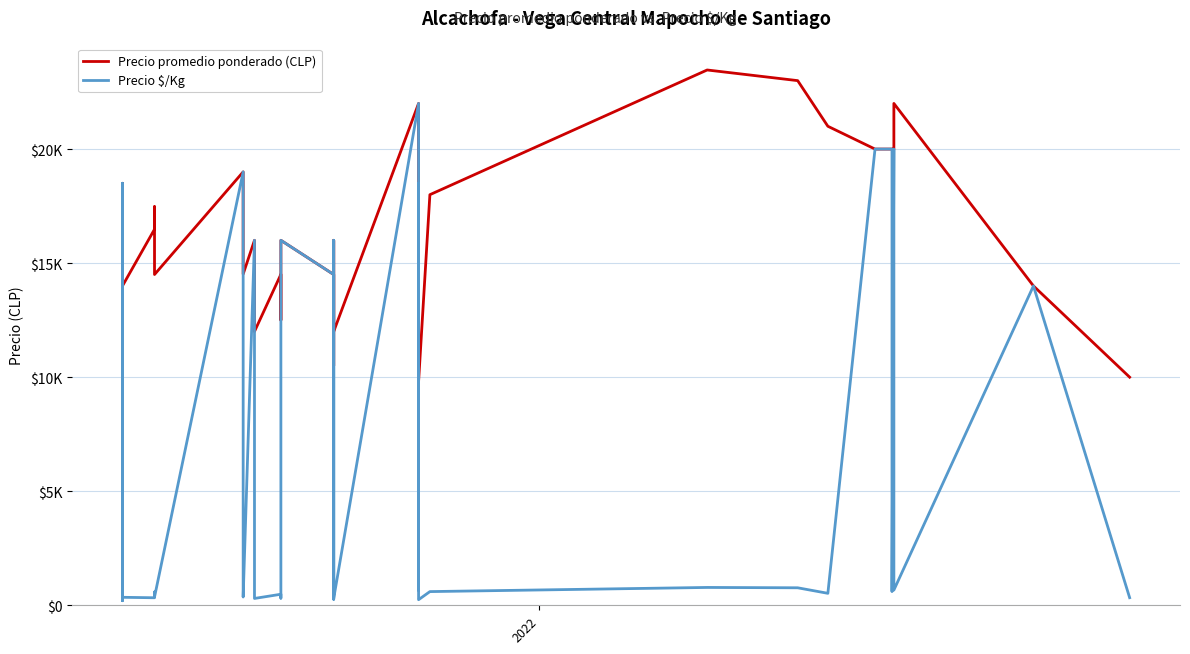

How many interior local valleys does the Precio $/Kg series have?

13